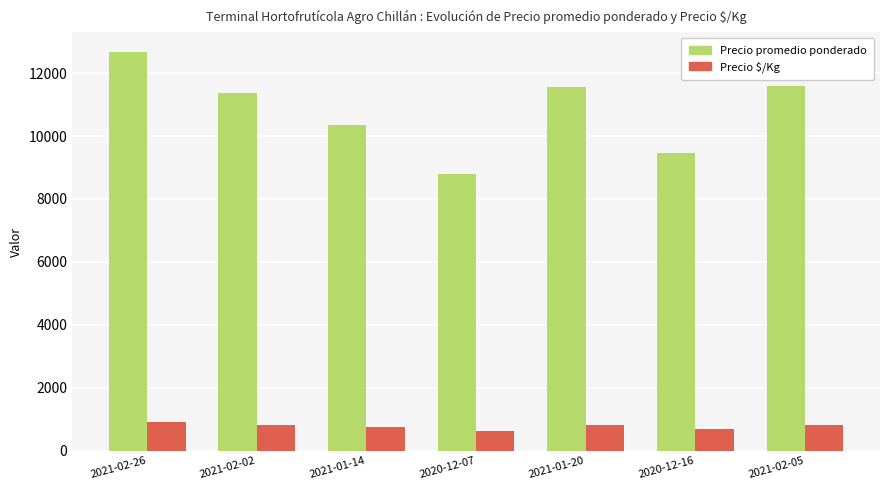

Which series changed the most between 2021-02-26 and 2021-02-02?

Precio promedio ponderado